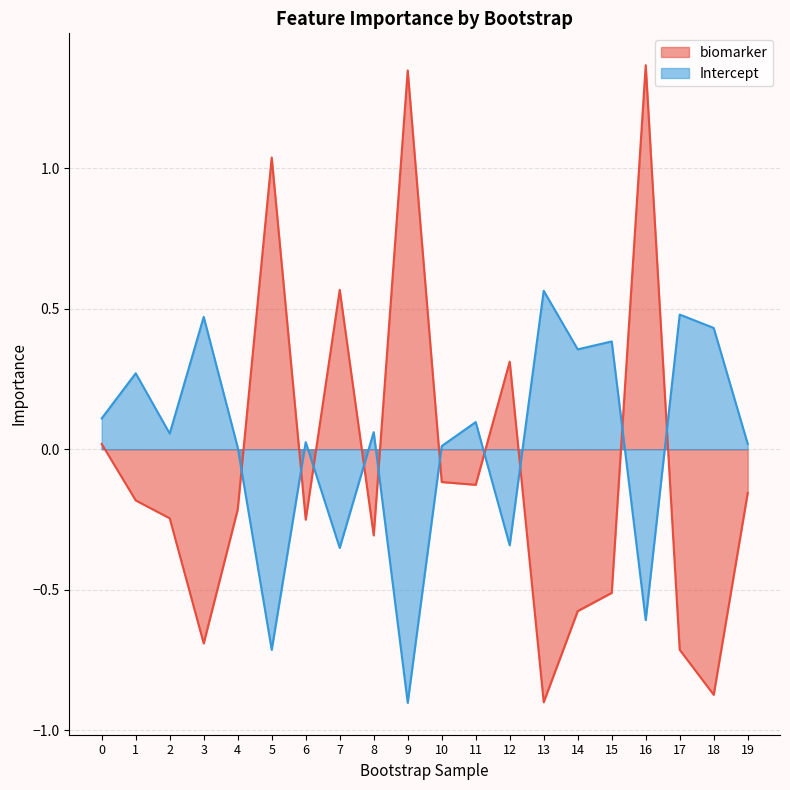

What is the value of the biomarker point at the 15th from the left?

-0.6